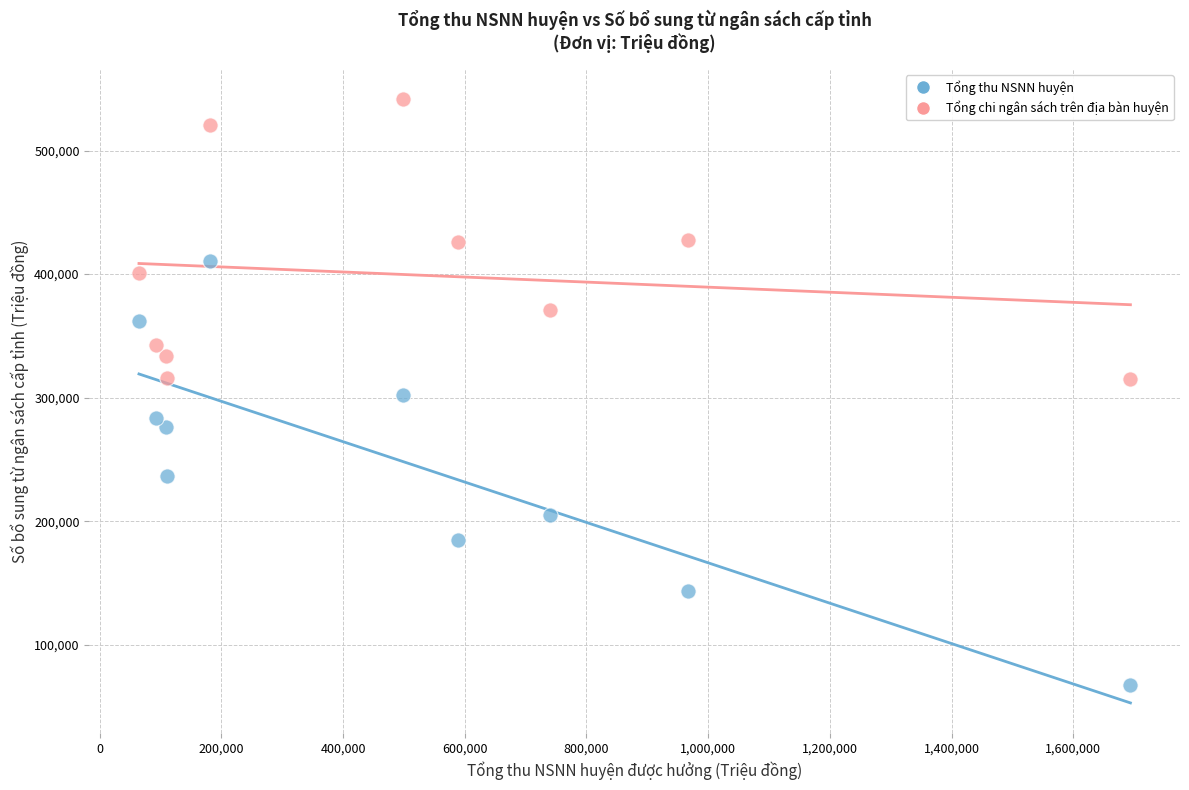

What is the X range (max minus min) for the scatter plot?

1629100